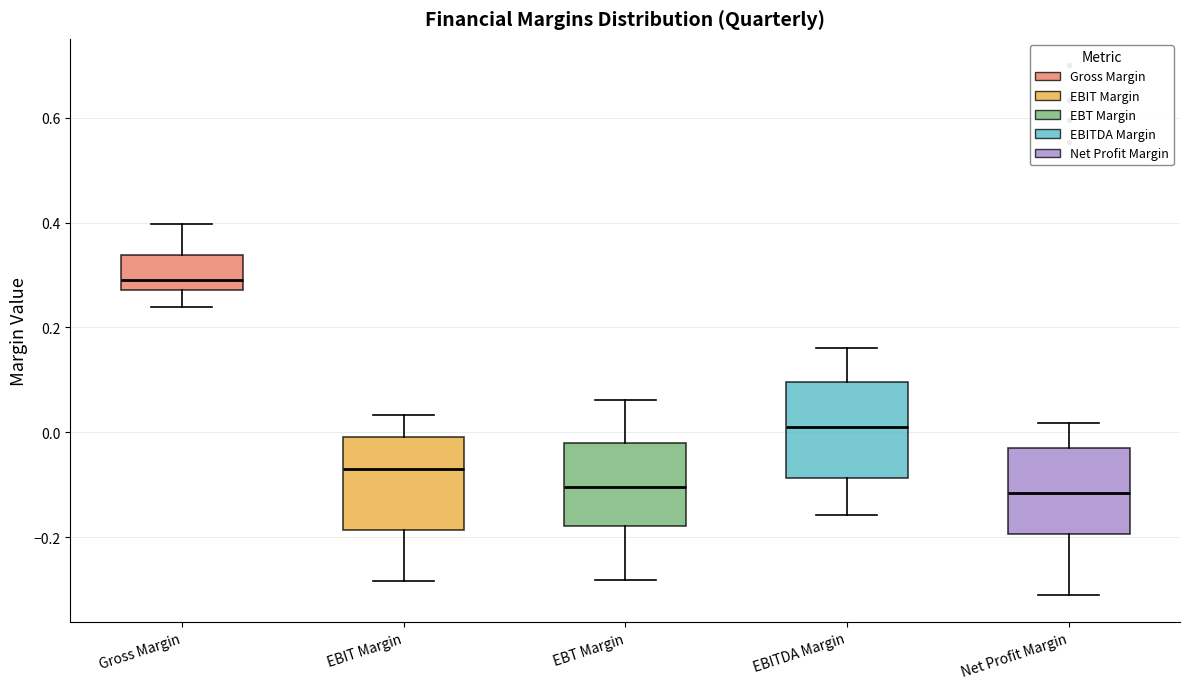

Reading left to right, transcribe this box plot: for each box, give where its median line is, the range the box spans, and where its two whiskers end, as read against the y-axis. The values are not printed on the chart, so give them approximately, as read against the axis.

Gross Margin: median 0.28 (just above the box's lower edge), box 0.28 to 0.34, whiskers 0.24 to 0.40
EBIT Margin: median -0.06, box -0.18 to 0.00, whiskers -0.28 to 0.04
EBT Margin: median -0.10, box -0.18 to -0.02, whiskers -0.28 to 0.06
EBITDA Margin: median 0.02, box -0.08 to 0.10, whiskers -0.16 to 0.16
Net Profit Margin: median -0.12, box -0.20 to -0.04, whiskers -0.32 to 0.02